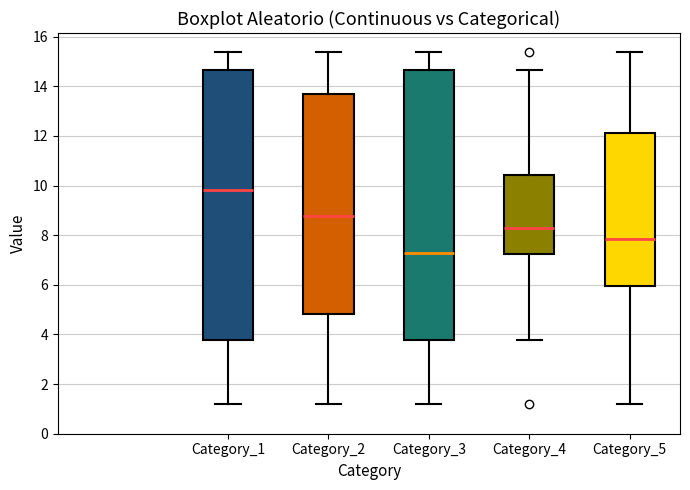

Reading left to right, transcribe this box plot: for each box, give where its median line is, the range the box spans, and where its two whiskers end, as read against the y-axis. The values are not printed on the chart, so give them approximately, as read against the axis.

Category_1: median 9.8, box 3.8 to 14.6, whiskers 1.2 to 15.4
Category_2: median 8.8, box 4.8 to 13.6, whiskers 1.2 to 15.4
Category_3: median 7.2, box 3.8 to 14.6, whiskers 1.2 to 15.4
Category_4: median 8.2, box 7.2 to 10.4, whiskers 3.8 to 14.6
Category_5: median 7.8, box 6.0 to 12.2, whiskers 1.2 to 15.4